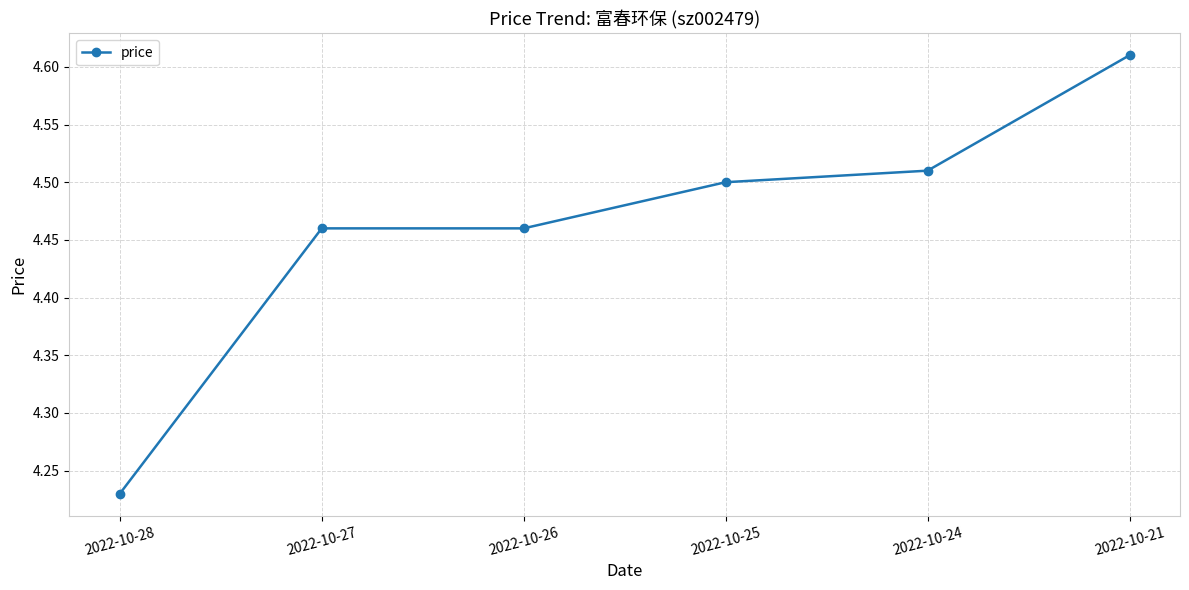

True or false: the data has more than 1 interior local peaks.

False